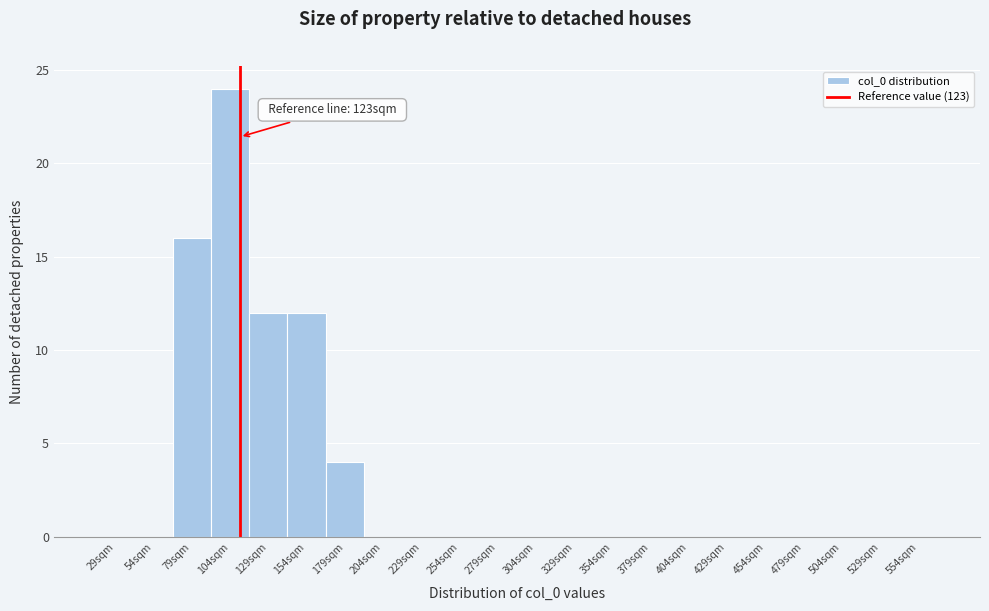

Reading left to right, what are all the values shown in this chart?

29sqm=0	54sqm=0	79sqm=16	104sqm=24	129sqm=12	154sqm=12	179sqm=4	204sqm=0	229sqm=0	254sqm=0	279sqm=0	304sqm=0	329sqm=0	354sqm=0	379sqm=0	404sqm=0	429sqm=0	454sqm=0	479sqm=0	504sqm=0	529sqm=0	554sqm=0